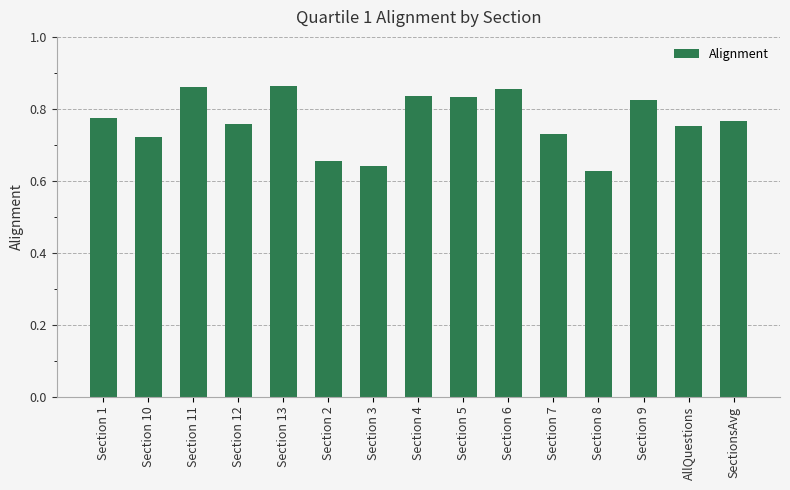

Are the bars grouped side by side (vs. stacked)?

No